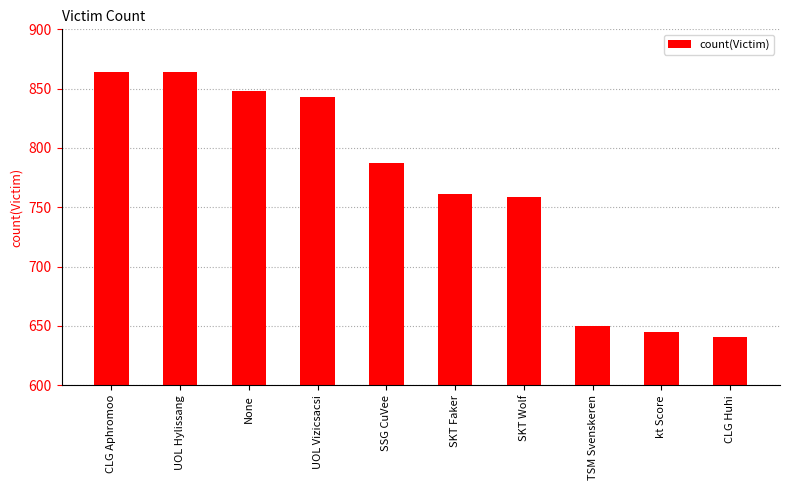

What is the difference between the values at TSM Svenskeren and CLG Huhi?

9